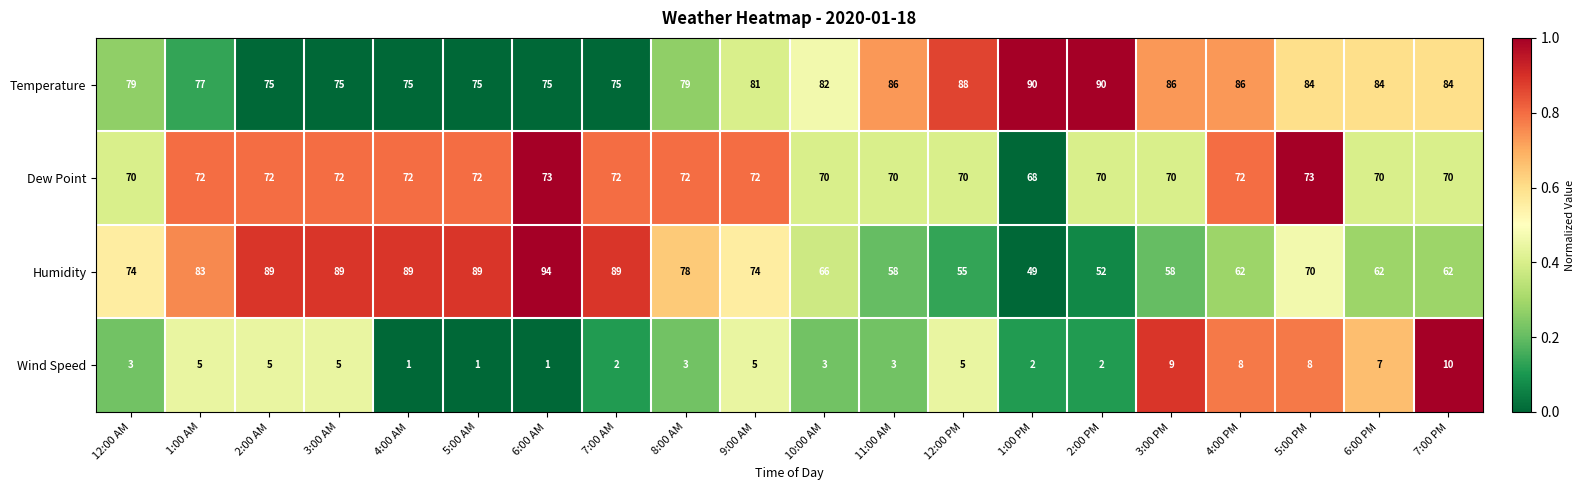

At 4:00 AM, list the series in order from smallest to largest.

Wind Speed, Dew Point, Temperature, Humidity